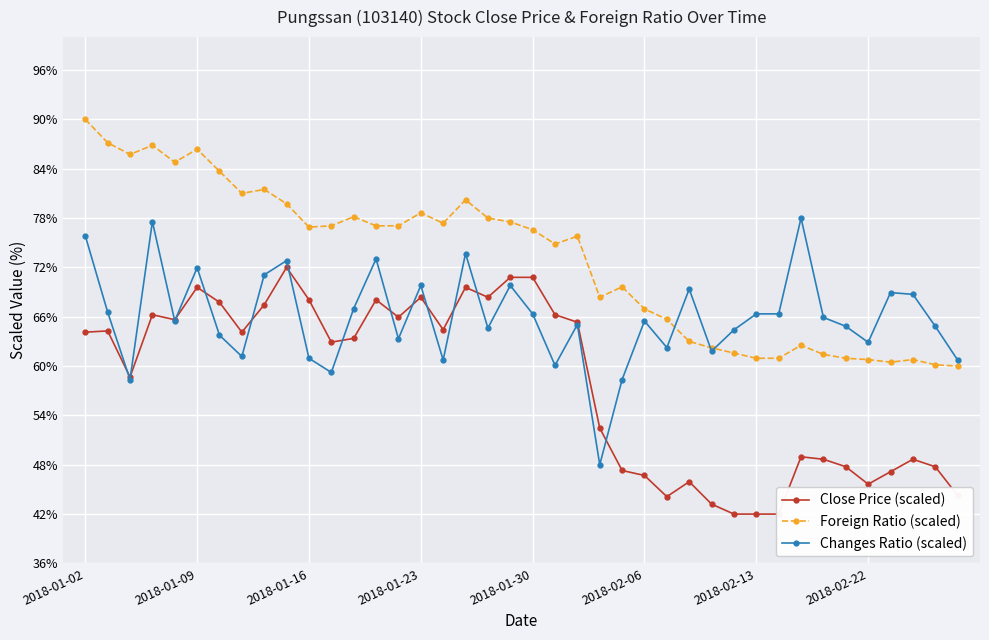

Is it true that Foreign Ratio (scaled) equals 66.9 at 2018-02-06?

True